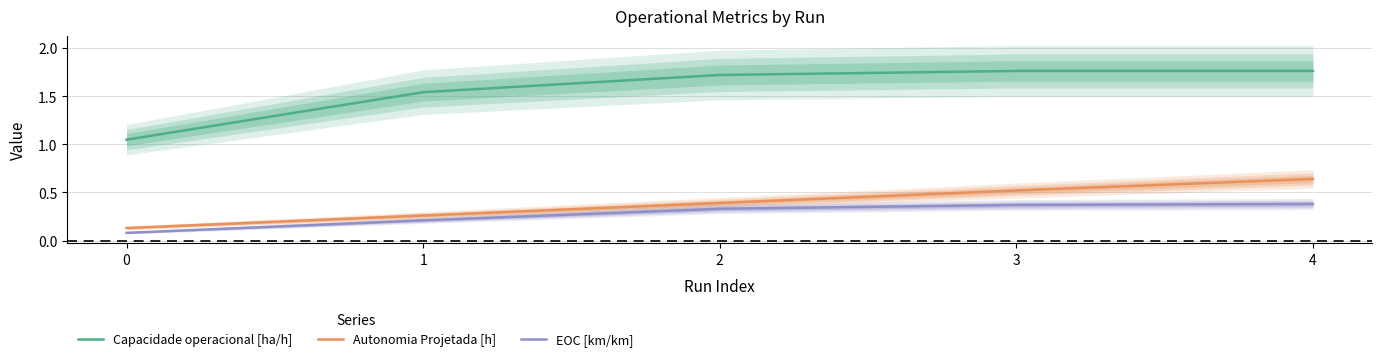

What is the average value of the Autonomia Projetada [h] series?

0.4